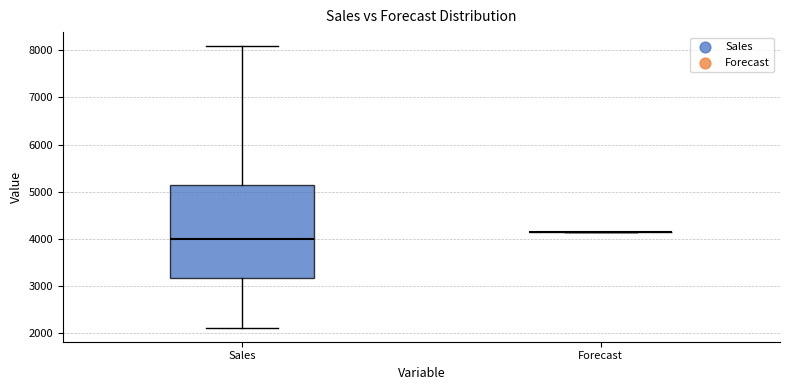

Comparing the boxes themselves (not the whiskers), which one is the tallest?

Sales